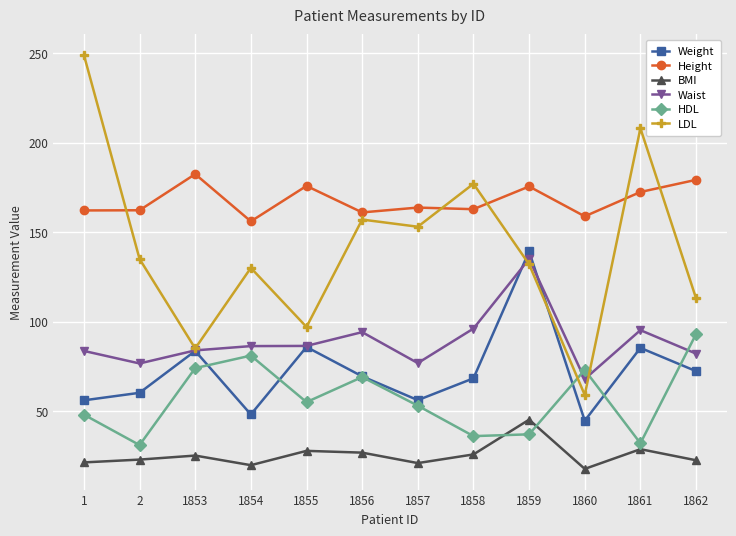

Where do HDL and BMI first cross each other?

1858 and 1859